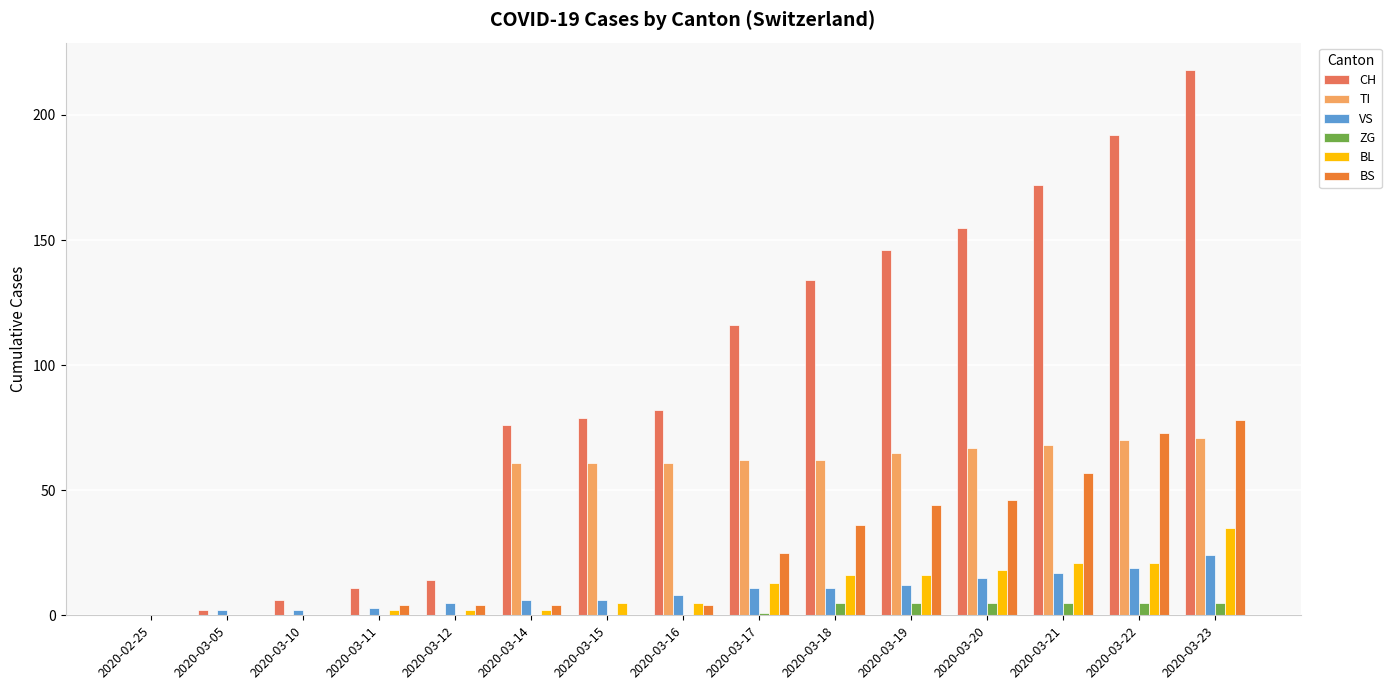

The value of TI at 2020-03-21 is 91. True or false?

False